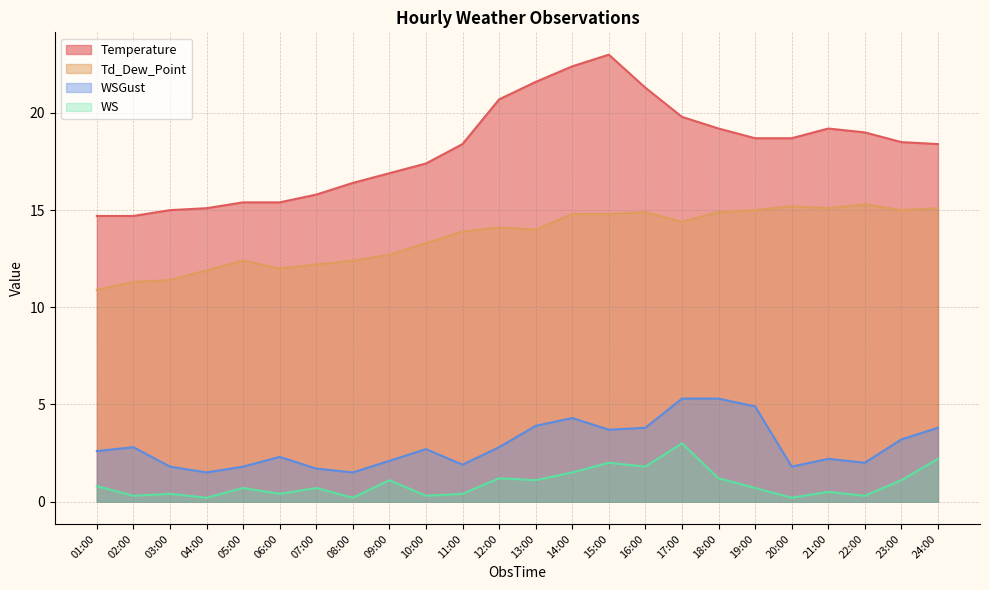

At which label does Temperature first exceed 18?

11:00